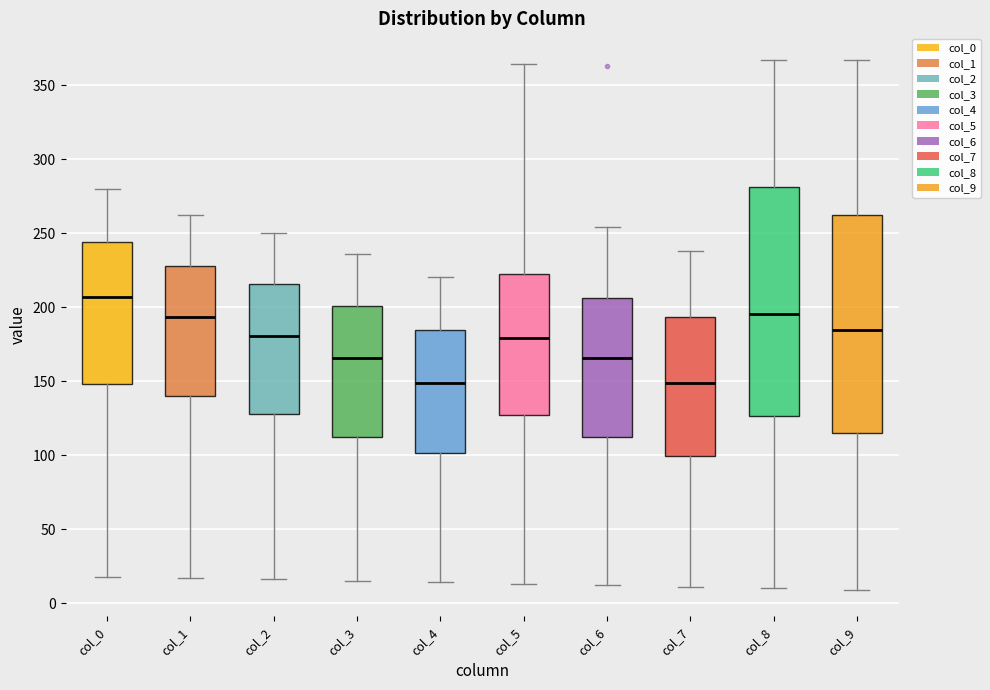

Comparing the boxes themselves (not the whiskers), which one is the tallest?

col_8